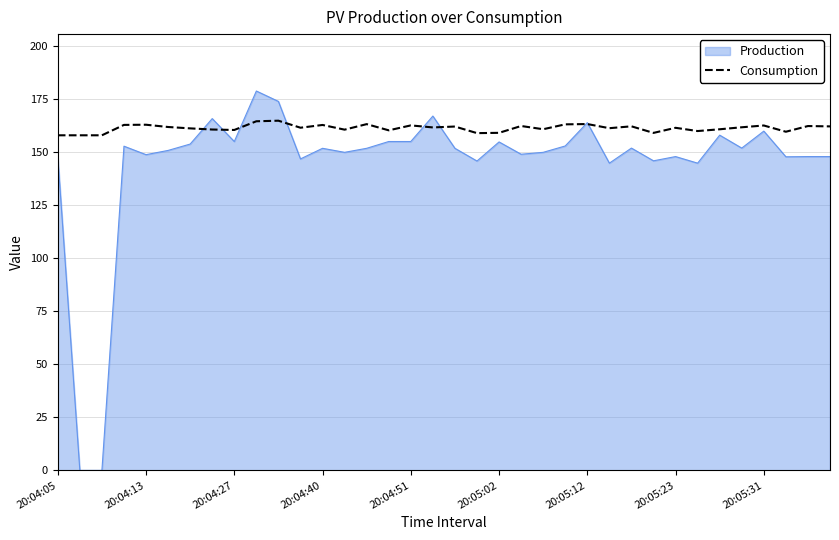

Which series has the largest range (max minus min)?

Production